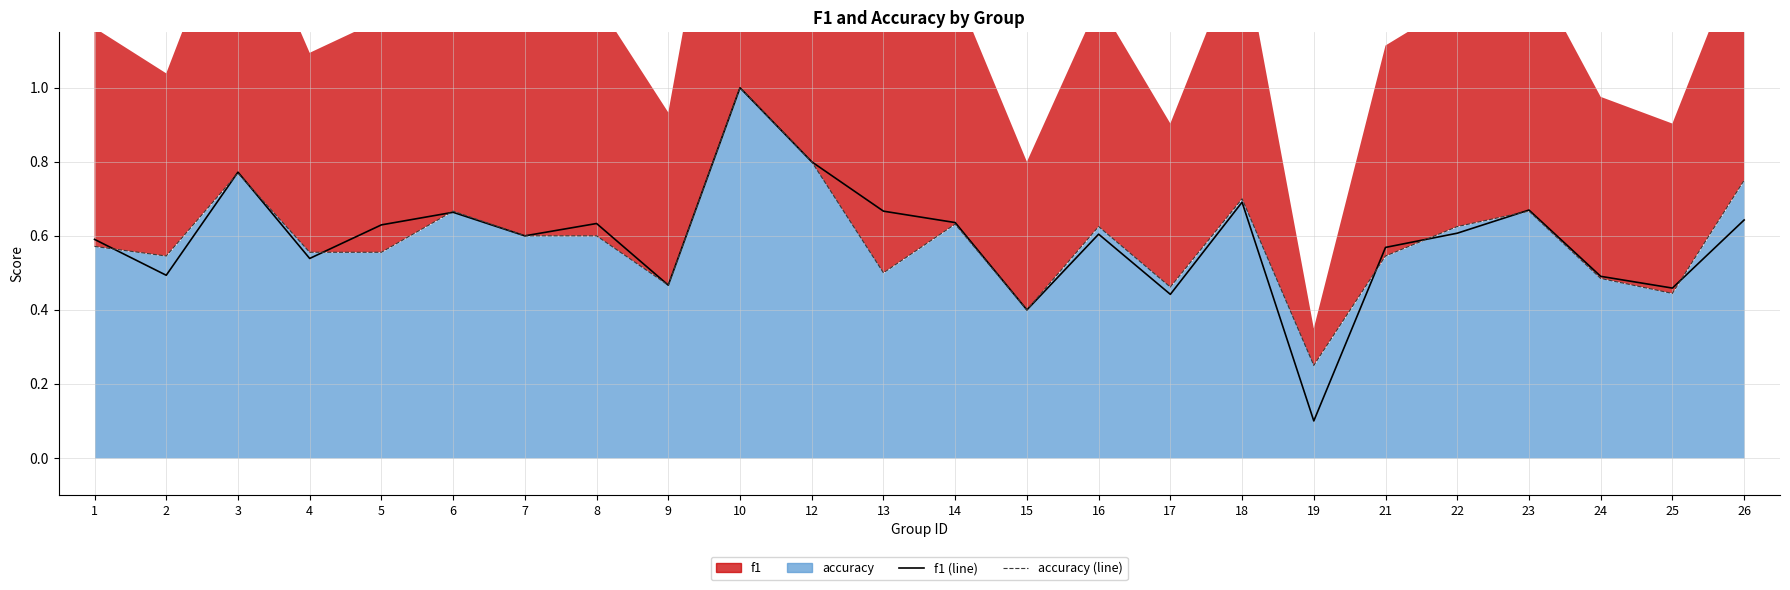

At which category is the sum across all series the highest?

10